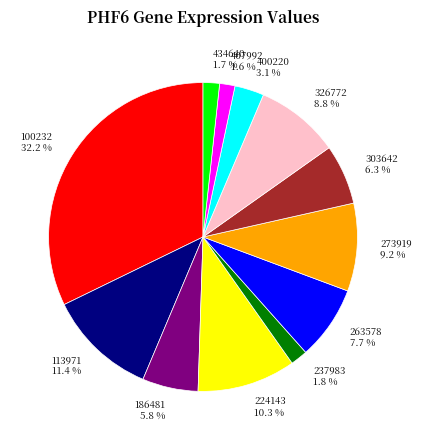

Does 326772 8.8 % account for over 50% of the chart?

No